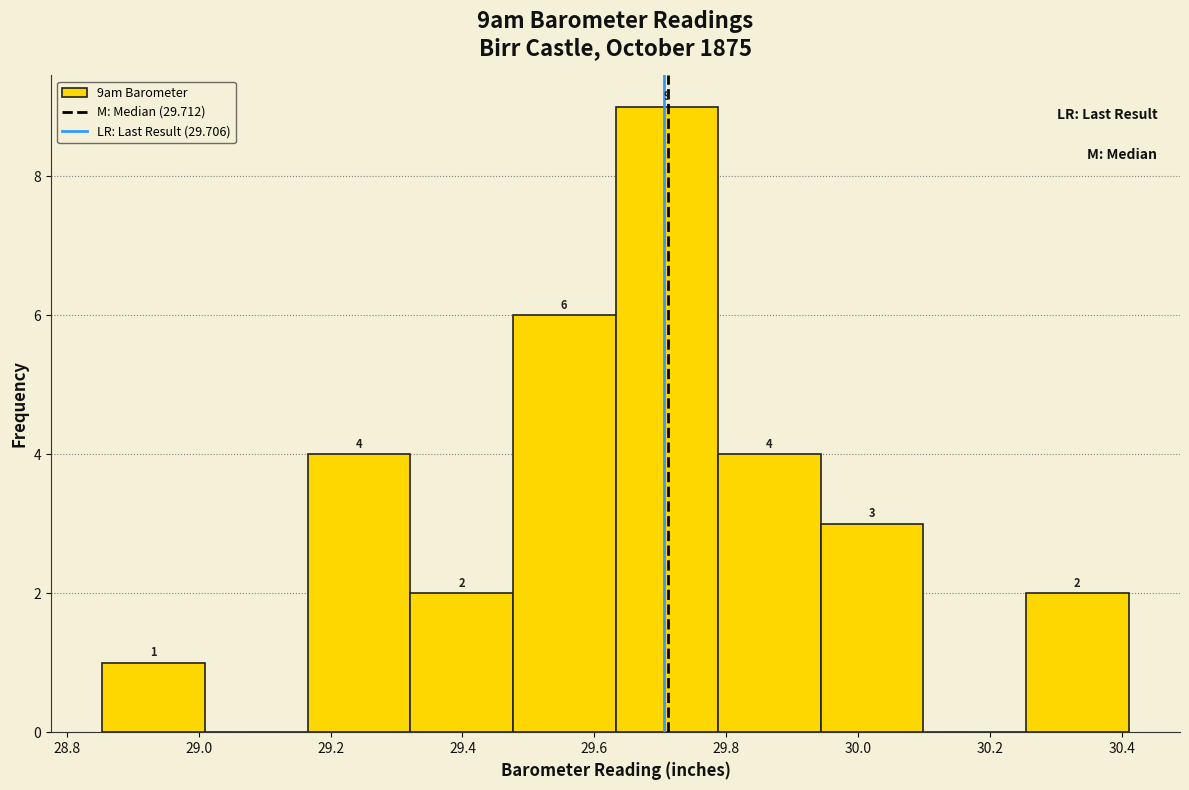

Which range on the x-axis has the tallest bar?

29.64 to 29.78